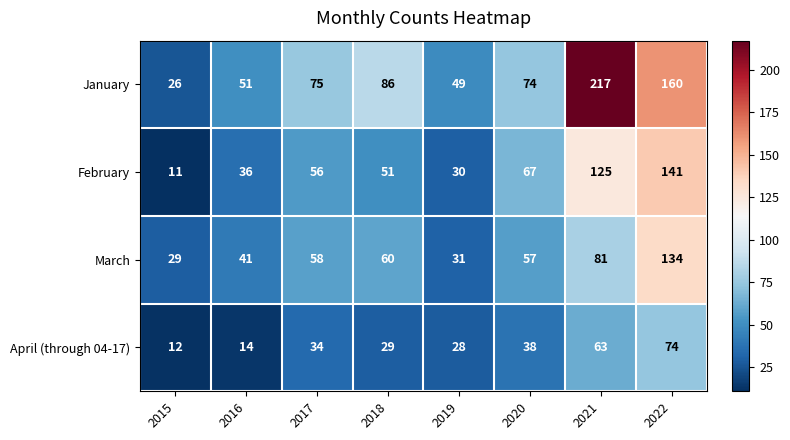

Rank the series by their maximum value, from highest to lowest.

January, February, March, April (through 04-17)